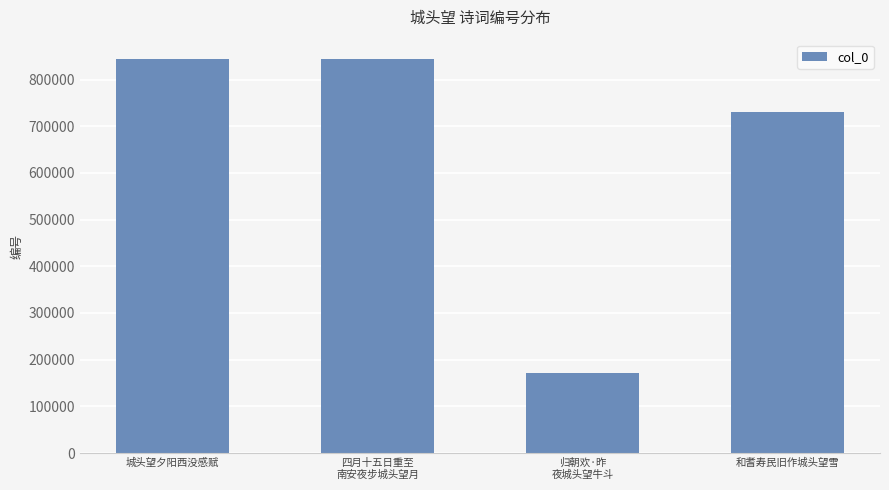

The chart shows a value of 843302 at 城头望夕阳西没感赋. True or false?

True